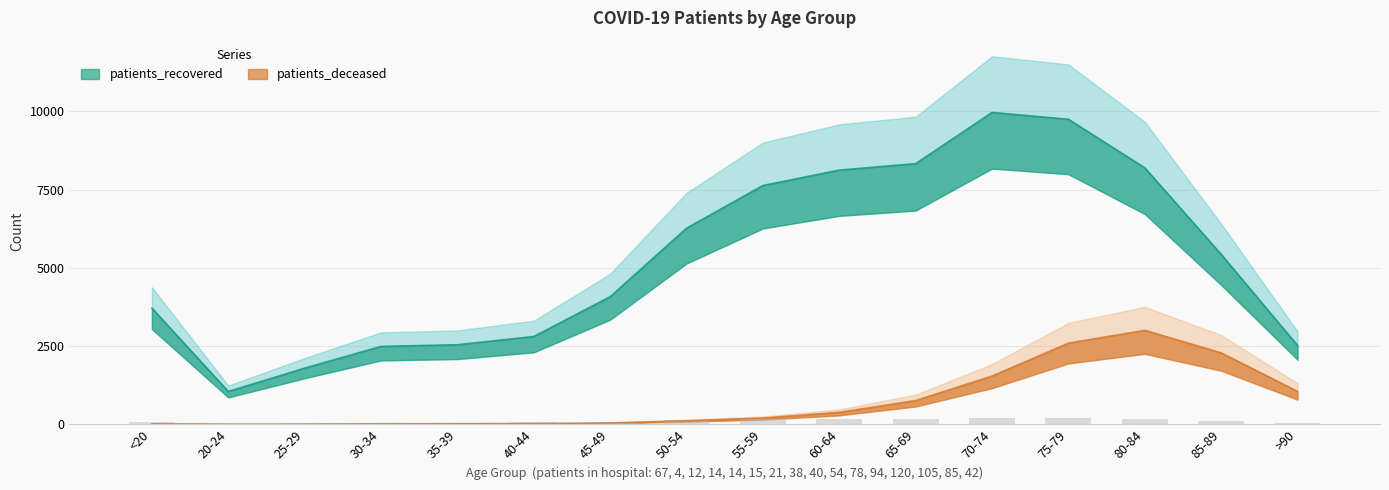

What is the difference between the second highest and second lowest values in the patients_recovered series?

7954